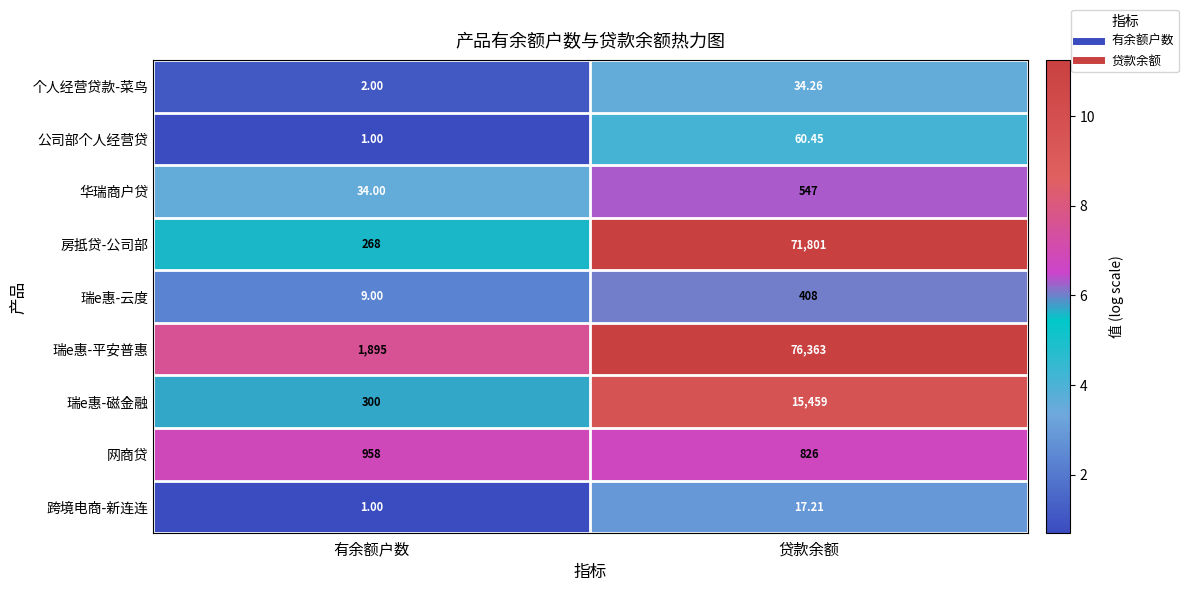

Which category has the lowest value in the 公司部个人经营贷 series?

有余额户数